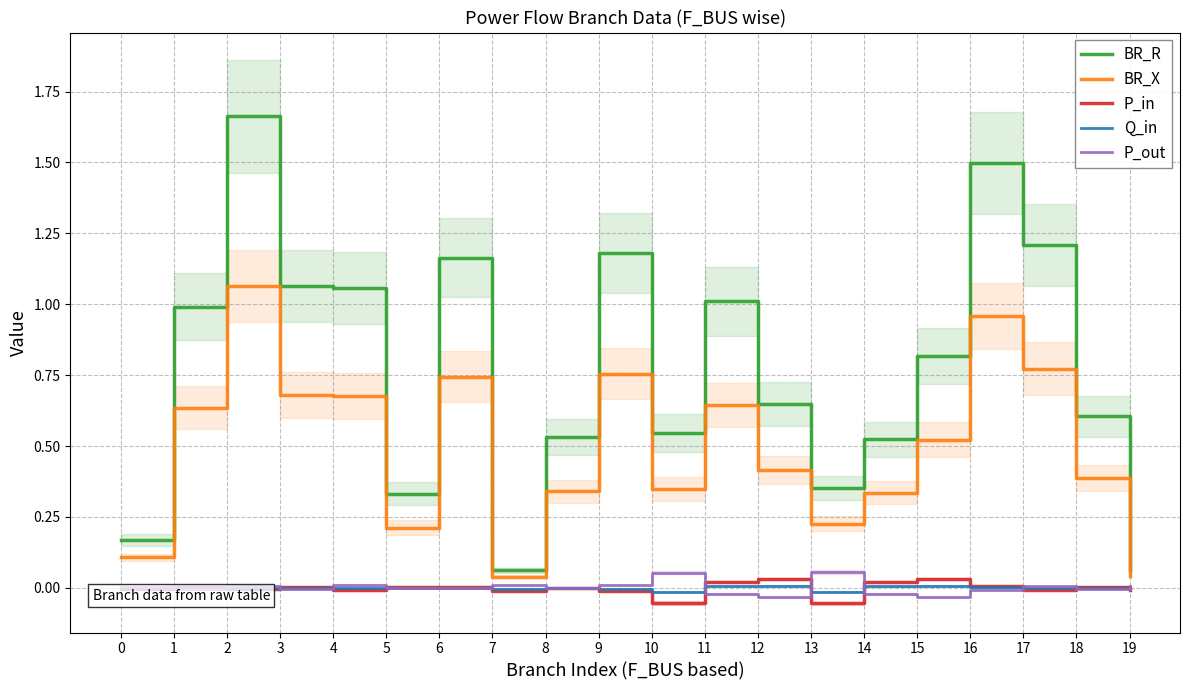

Reading left to right, list all the values displayed in this chart.

BR_R: 0.2	1.0	1.7	1.1	1.1	0.3	1.2	0.1	0.5	1.2	0.5	1.0	0.6	0.4	0.5	0.8	1.5	1.2	0.6	0.1
BR_X: 0.1	0.6	1.1	0.7	0.7	0.2	0.7	0.0	0.3	0.8	0.3	0.6	0.4	0.2	0.3	0.5	1.0	0.8	0.4	0.0
P_in: -0.0	0.0	-0.0	0.0	-0.0	0.0	0.0	-0.0	0.0	-0.0	-0.1	0.0	0.0	-0.1	0.0	0.0	0.0	-0.0	0.0	-0.0
Q_in: -0.0	0.0	-0.0	0.0	-0.0	0.0	0.0	-0.0	0.0	-0.0	-0.0	0.0	0.0	-0.0	0.0	0.0	0.0	-0.0	0.0	-0.0
P_out: 0.0	-0.0	0.0	-0.0	0.0	-0.0	-0.0	0.0	-0.0	0.0	0.1	-0.0	-0.0	0.1	-0.0	-0.0	-0.0	0.0	-0.0	0.0